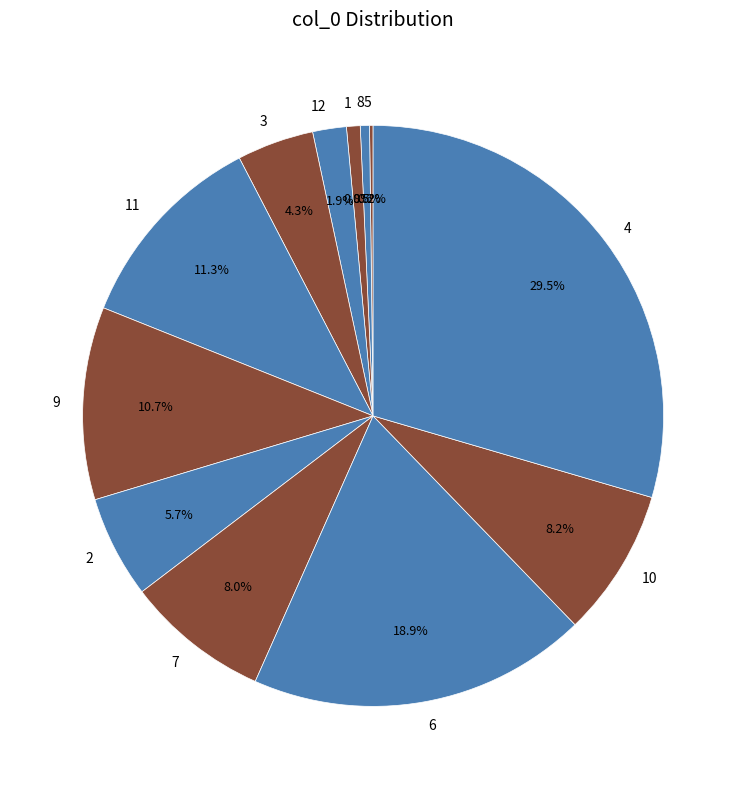

Does any single category account for the majority?

No